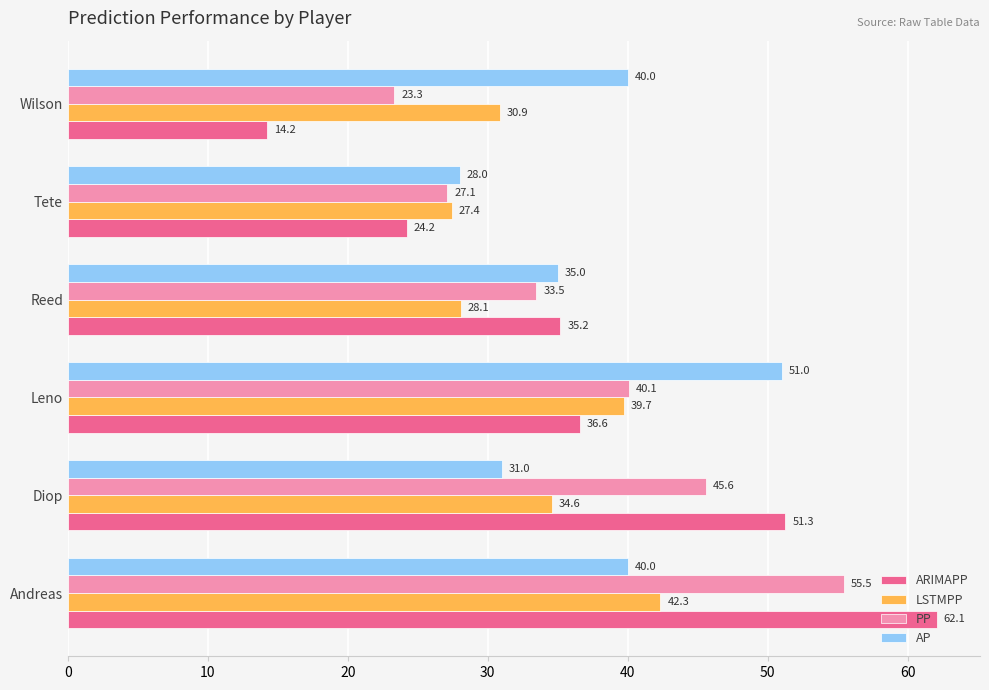

Which category has the highest value across all series?

Andreas